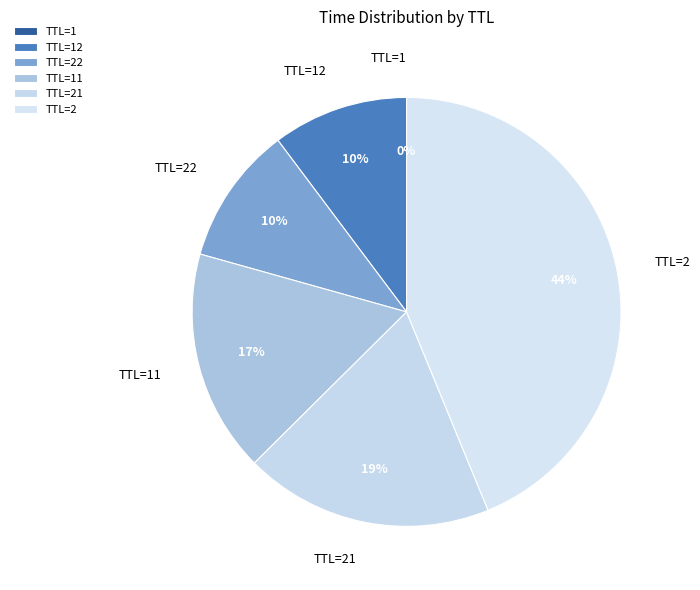

Which category has the biggest portion of the pie?

TTL=2